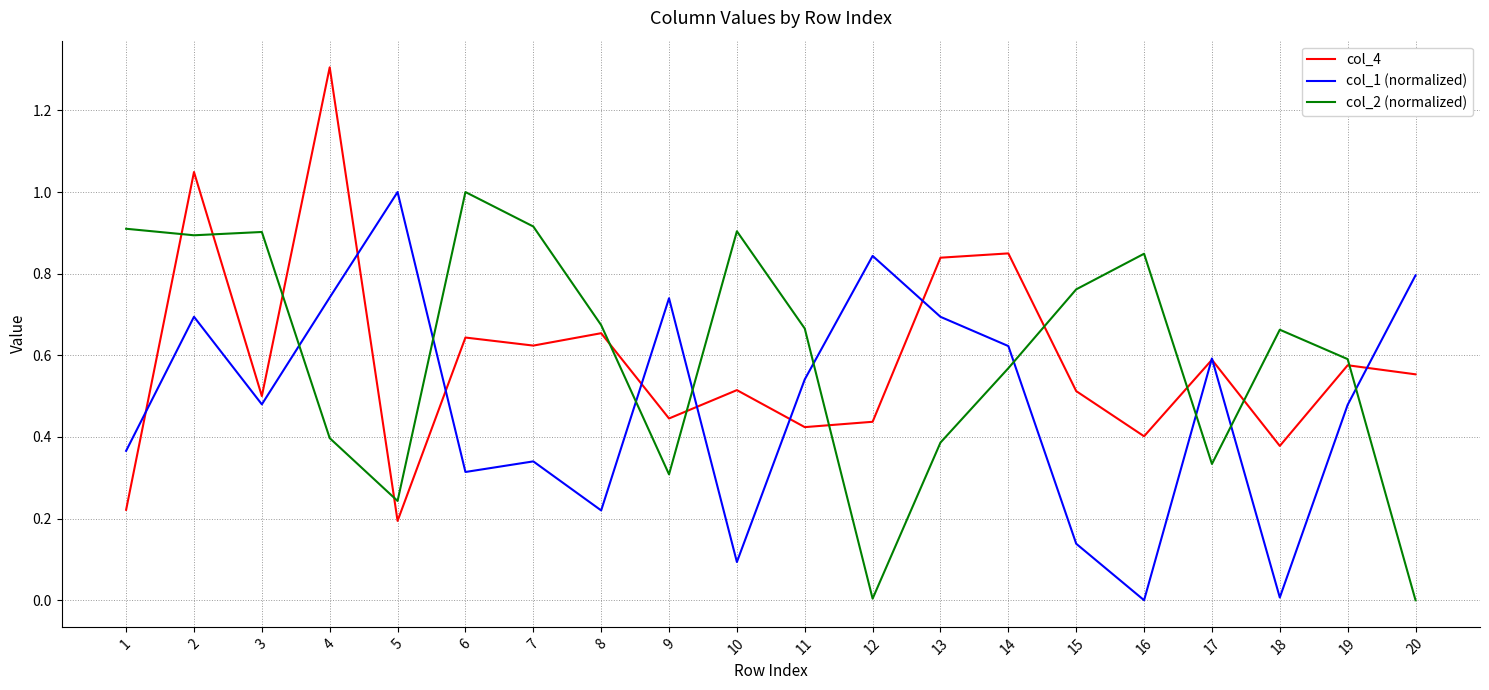

Is it true that col_2 (normalized) equals 0.0 at 12?

True